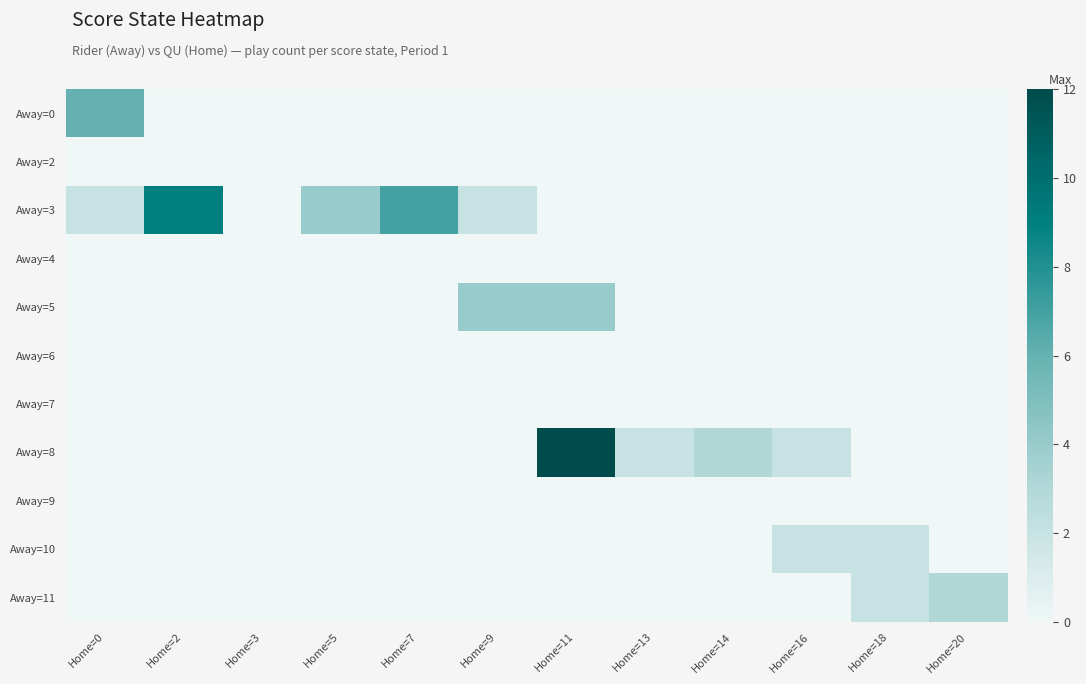

At how many categories does at least one series exceed 2?

8